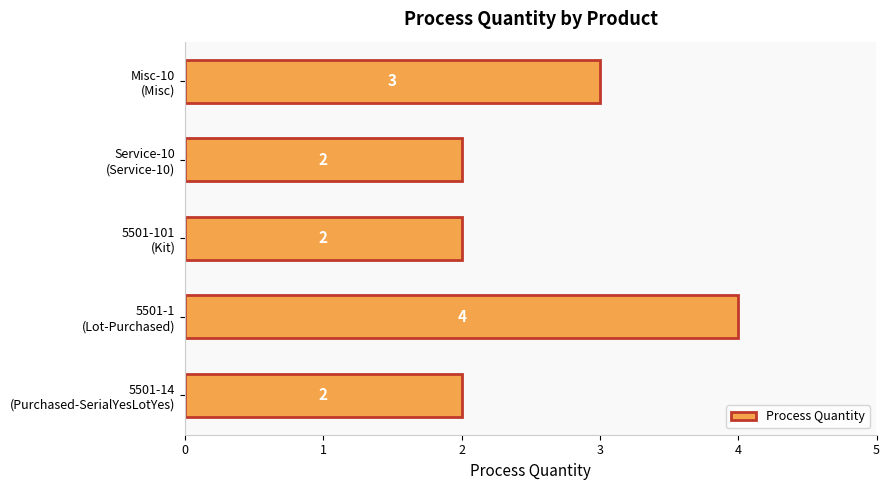

What is the maximum value shown in the chart?

4